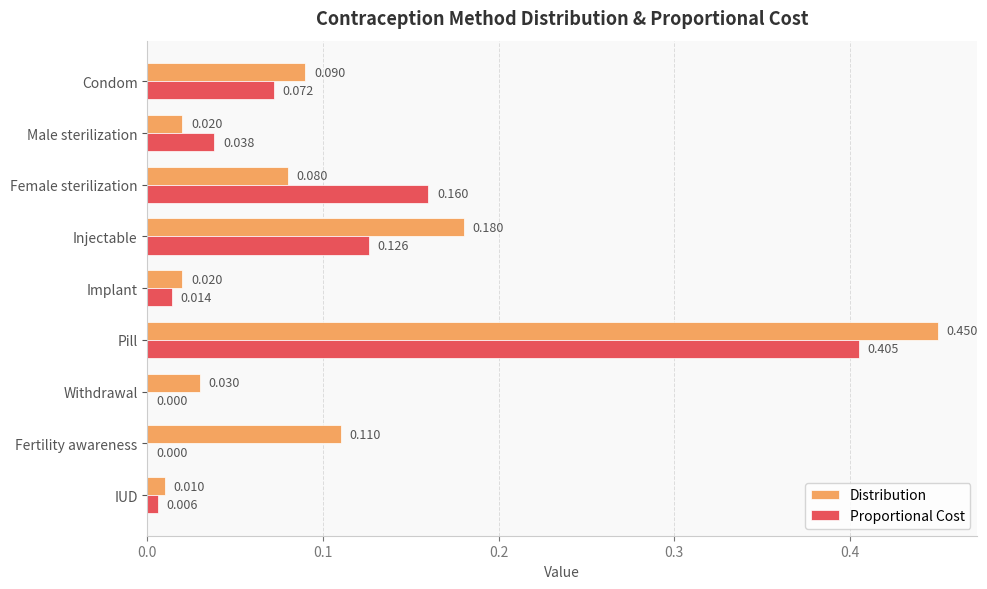

Is the value of Distribution at Injectable greater than the value of Proportional Cost at Male sterilization?

Yes